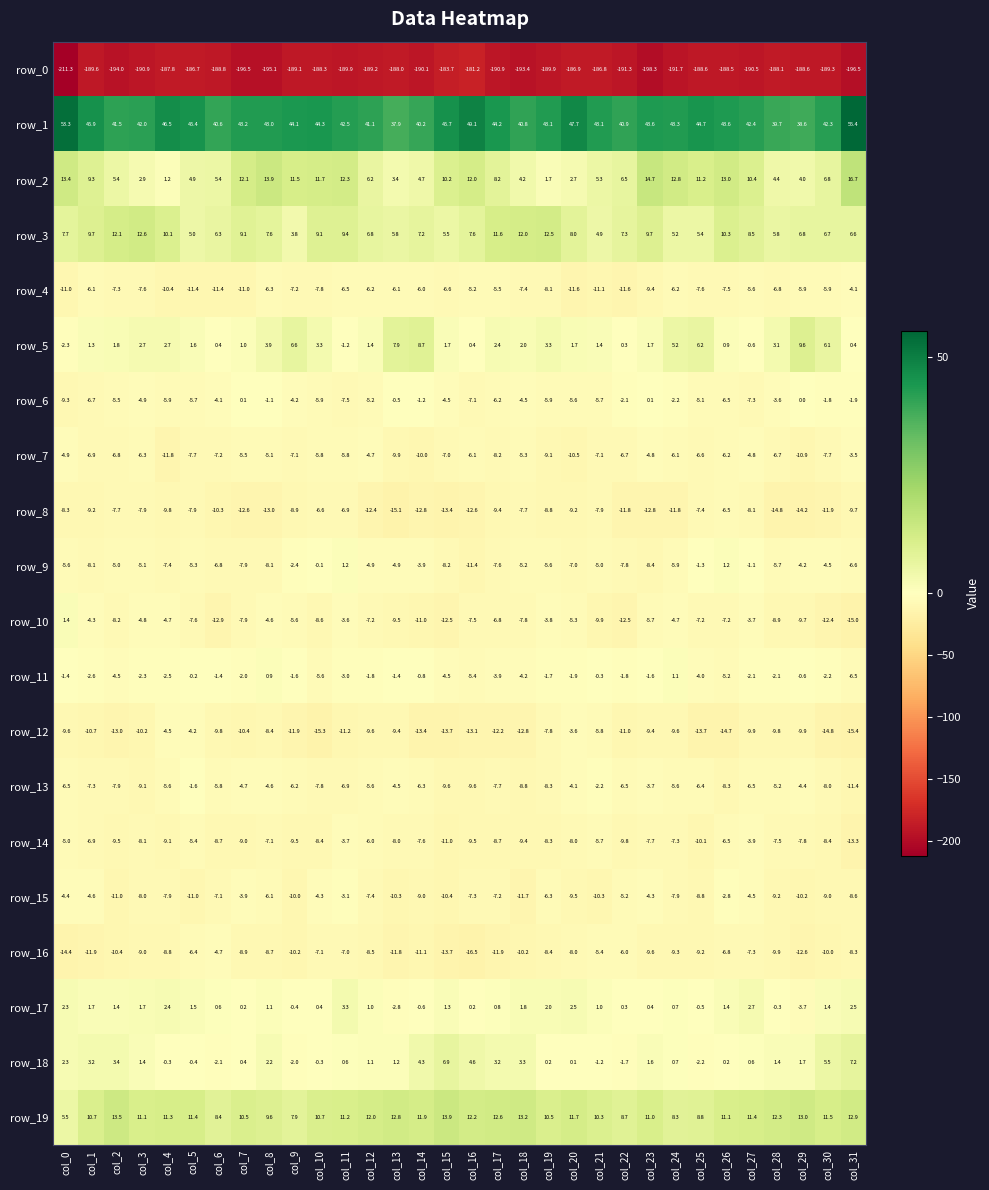

What is the difference between the second highest and second lowest values in the row_12 series?

11.1